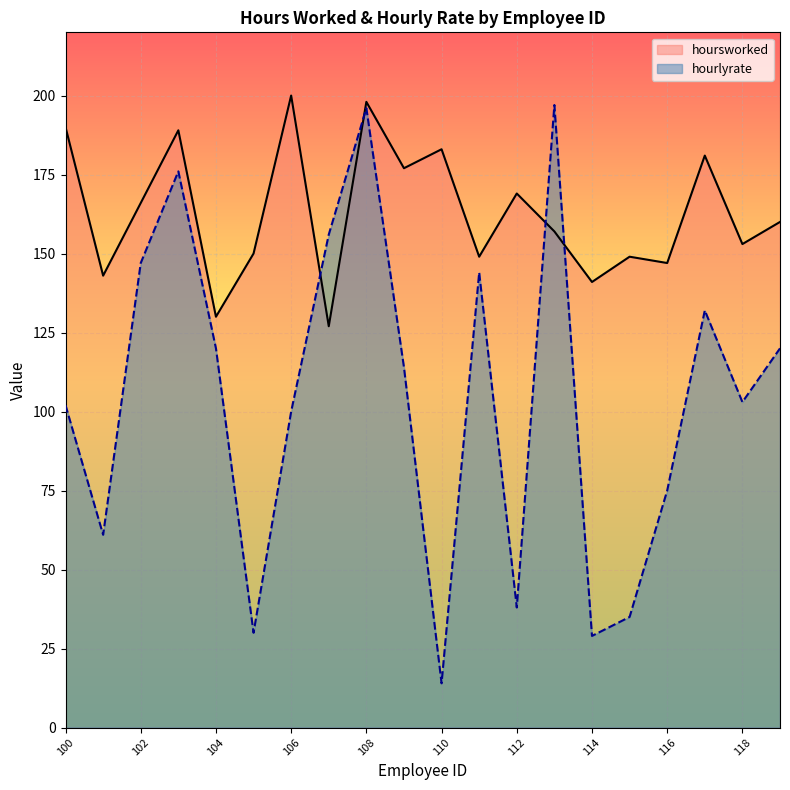

Reading left to right, transcribe all the data shown in this chart.

hourlyrate: 100=102	101=61	102=147	103=176	104=120	105=30	106=100	107=156	108=196	109=114	110=14	111=144	112=38	113=197	114=29	115=35	116=75	117=132	118=103	119=120
hoursworked: 100=190	101=143	102=166	103=189	104=130	105=150	106=200	107=127	108=198	109=177	110=183	111=149	112=169	113=157	114=141	115=149	116=147	117=181	118=153	119=160